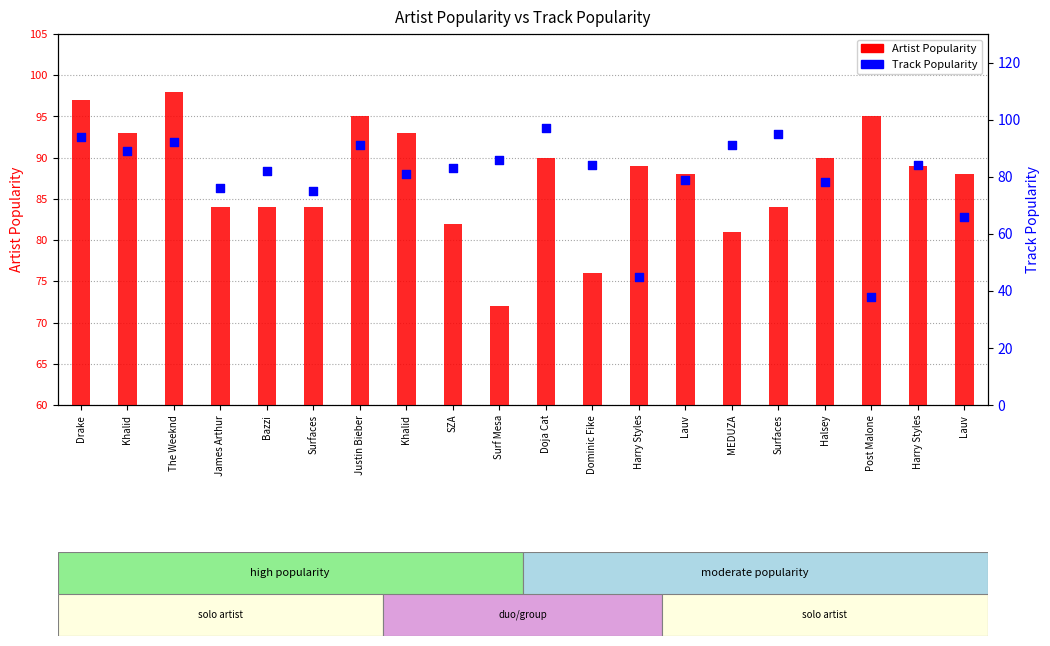

At how many categories does at least one series exceed 78?

20